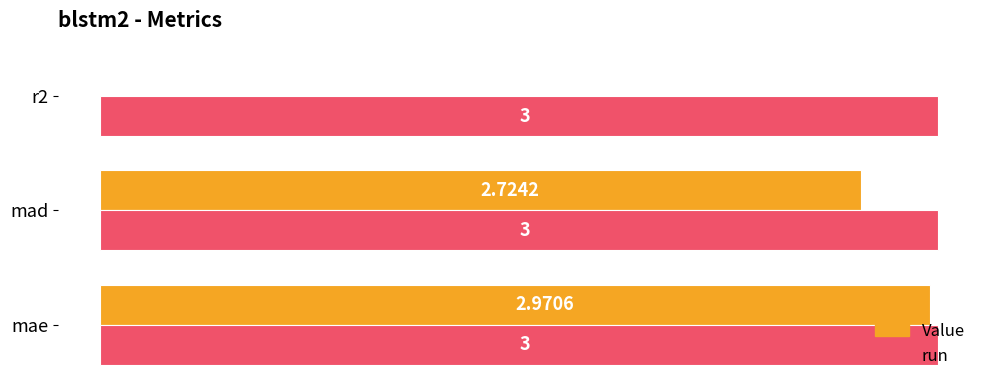

Between mae and mad, which series saw the biggest shift?

Value